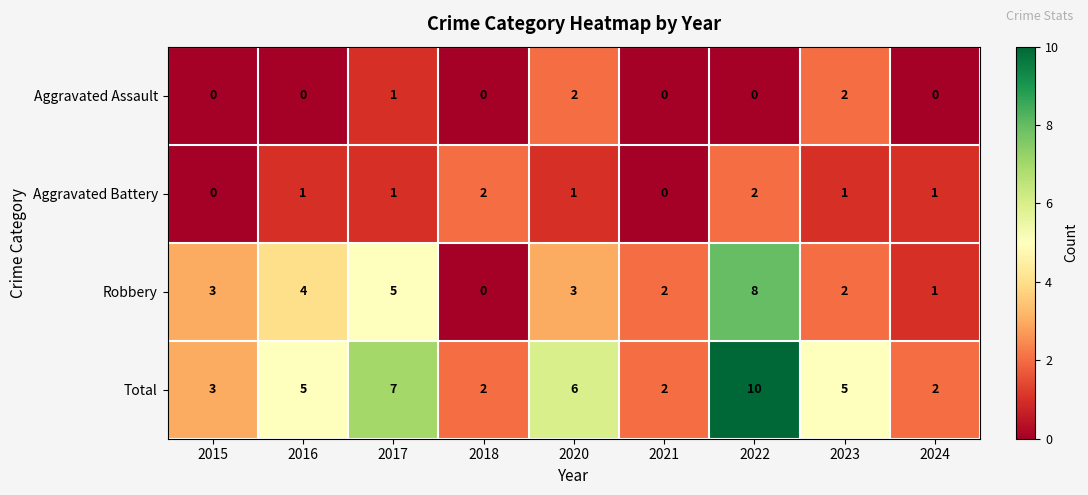

At how many categories does at least one series exceed 9?

1